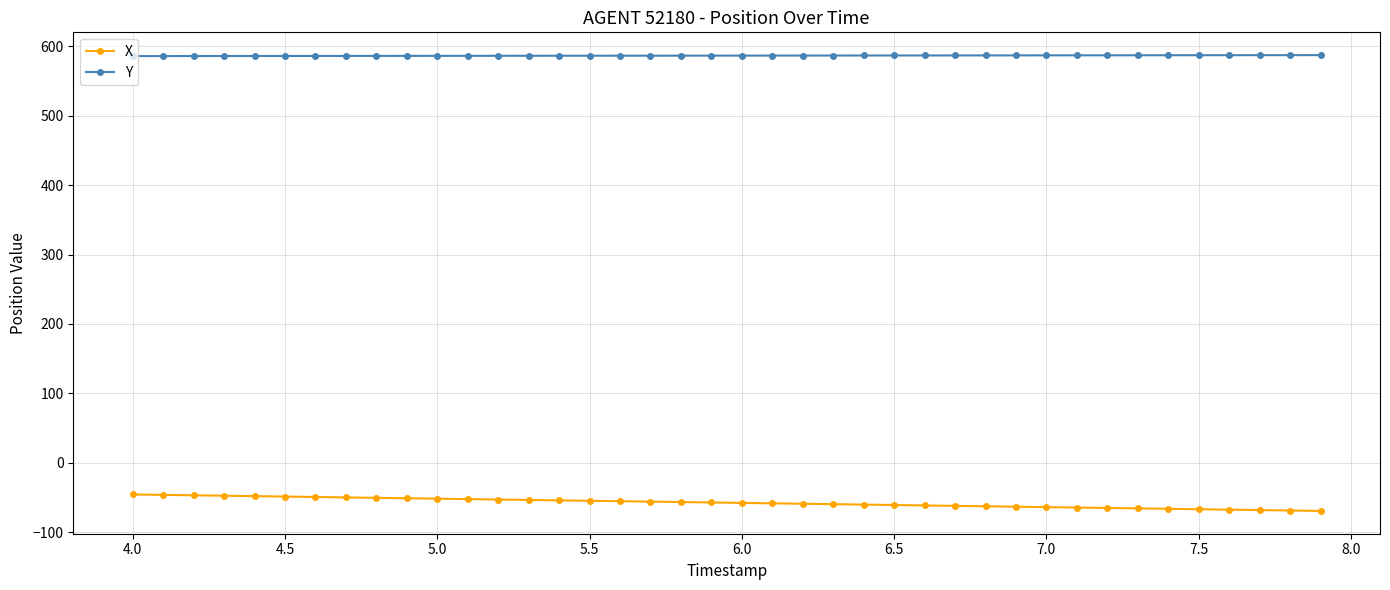

What is the sum of all X values?

-2305.9